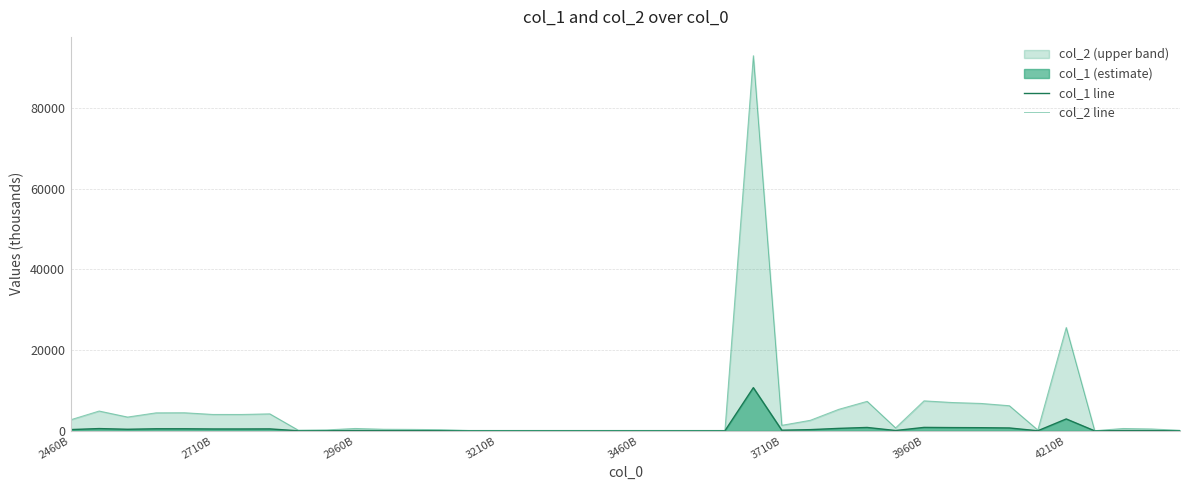

Rank the series by their maximum value, from lowest to highest.

col_1 line, col_2 line